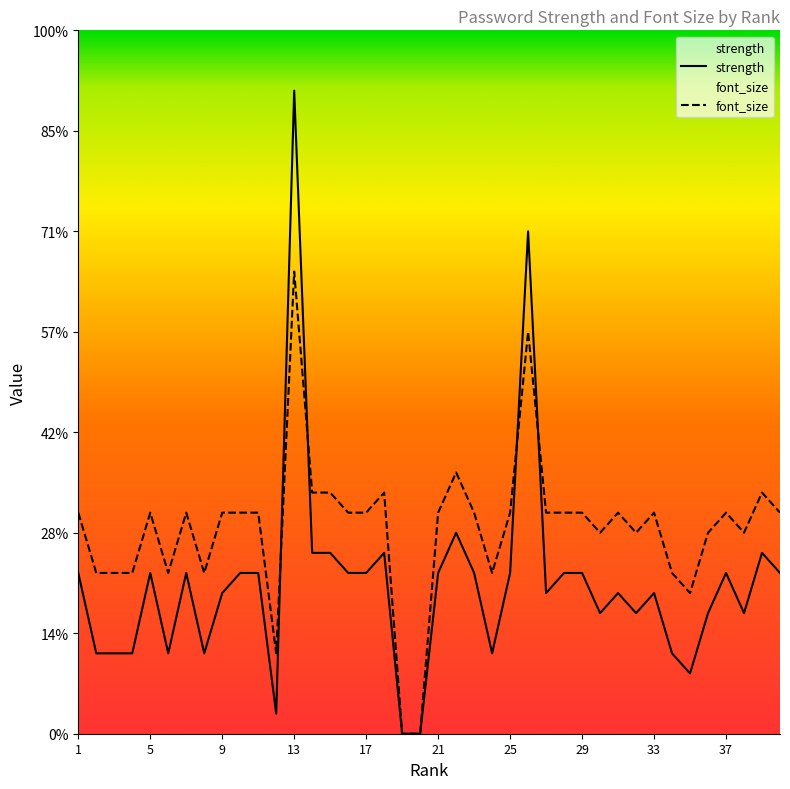

Where is the first local maximum for font_size?

5